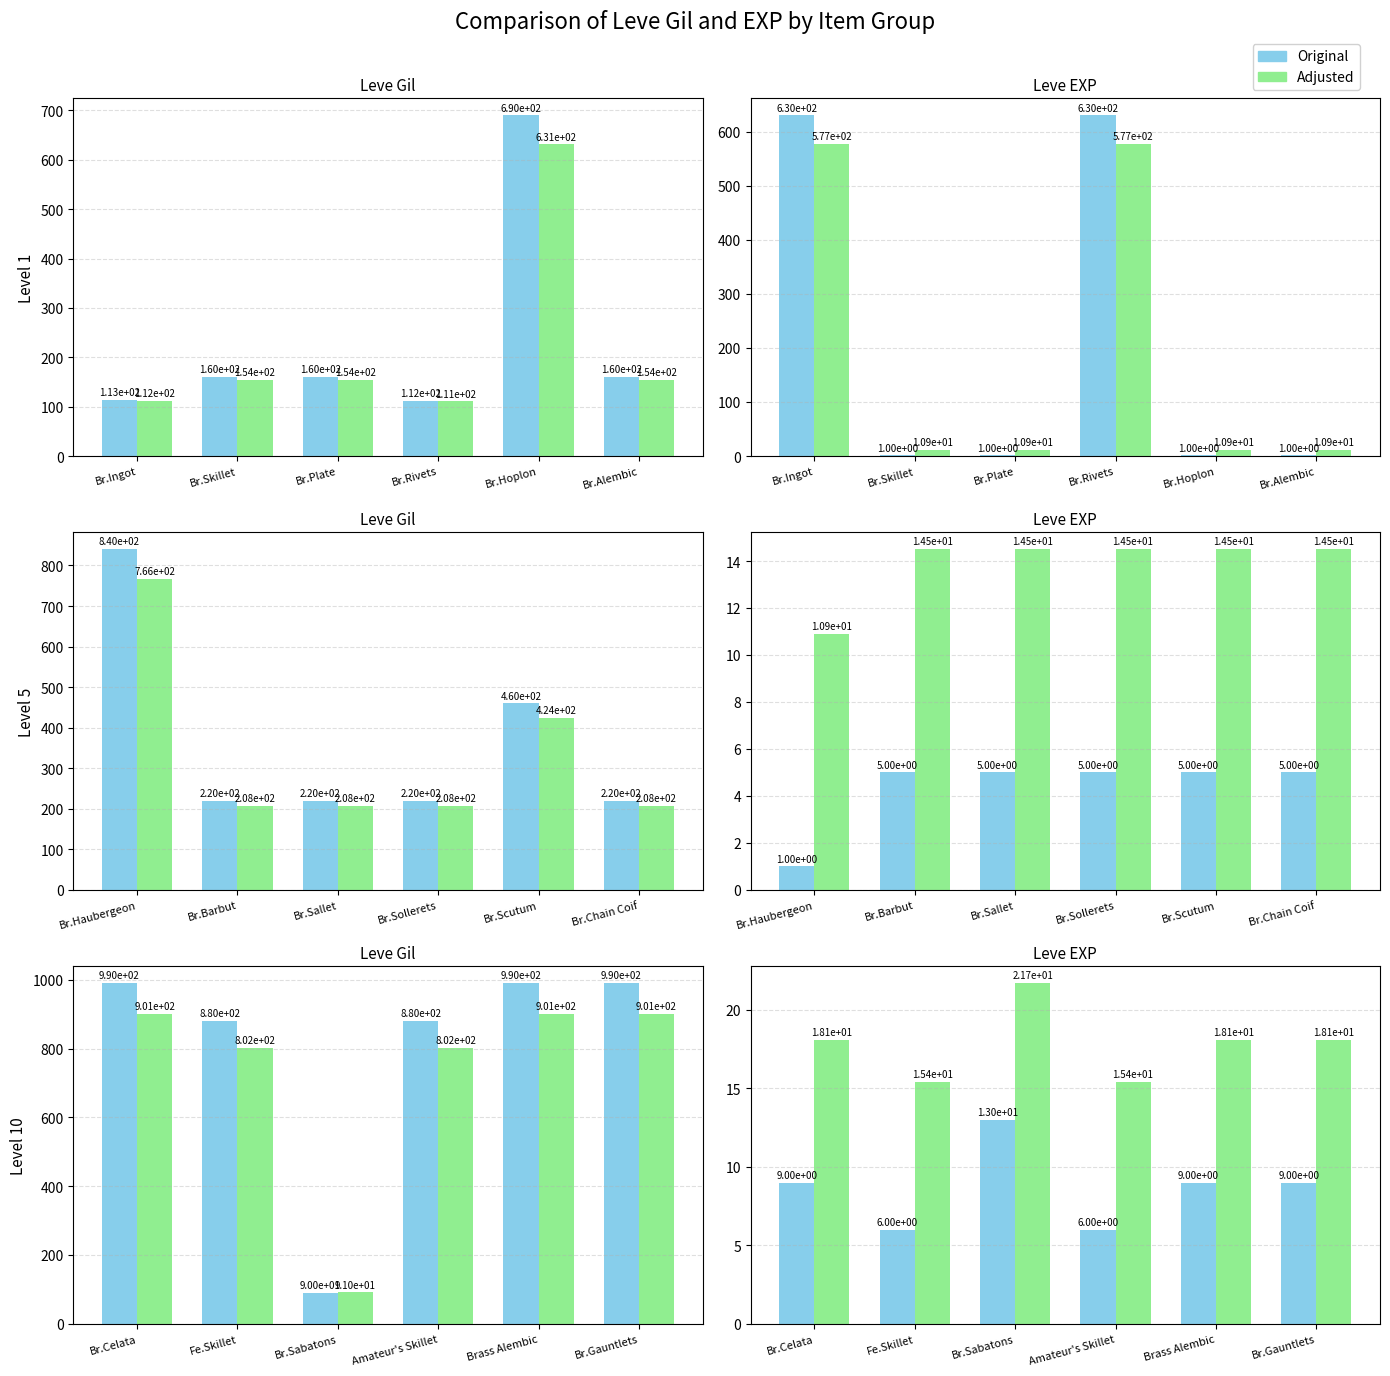

How many data points in Gil/EXP are less than 9?

2